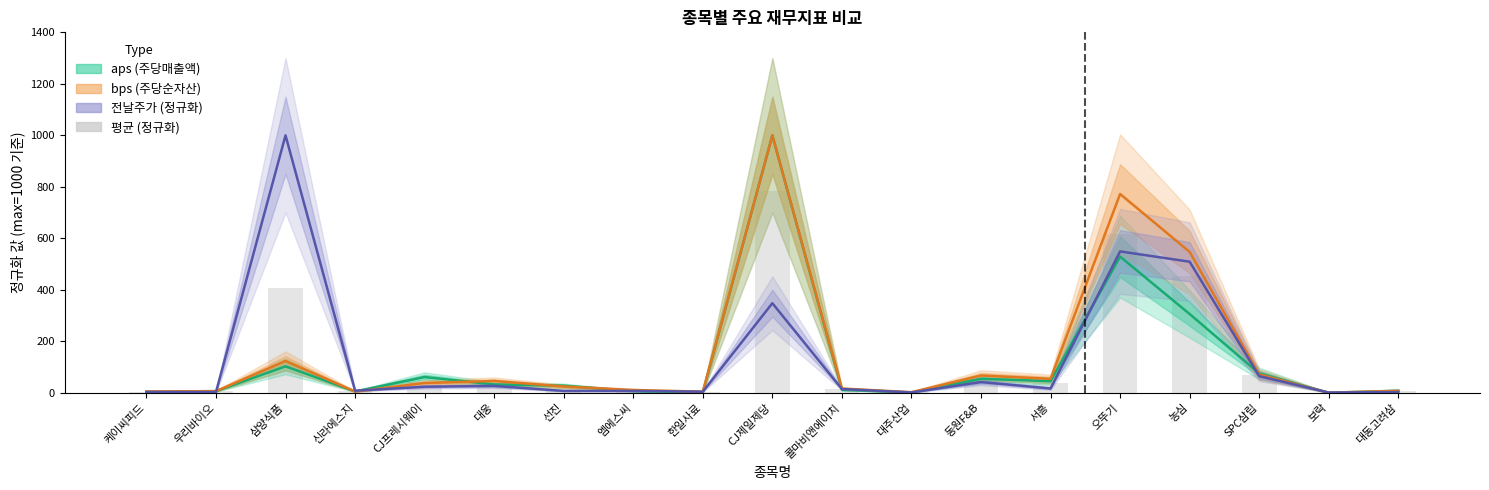

Reading left to right, extract all data points from this chart.

aps (주당매출액): 케이씨피드=3.8	우리바이오=7.0	삼양식품=103.3	신라에스지=5.8	CJ프레시웨이=61.7	대웅=33.0	선진=28.0	엠에스씨=7.2	한일사료=2.5	CJ제일제당=1000.0	콜마비앤에이치=12.3	대주산업=1.6	동원F&B=54.9	서흥=45.7	오뚜기=529.2	농심=306.4	SPC삼립=75.7	보락=0.5	대동고려삼=8.7
bps (주당순자산): 케이씨피드=5.6	우리바이오=7.0	삼양식품=124.0	신라에스지=5.3	CJ프레시웨이=38.5	대웅=46.3	선진=24.9	엠에스씨=11.4	한일사료=4.9	CJ제일제당=1000.0	콜마비앤에이치=16.9	대주산업=2.8	동원F&B=67.6	서흥=54.7	오뚜기=772.3	농심=547.4	SPC삼립=71.6	보락=1.0	대동고려삼=8.1
전날주가 (정규화): 케이씨피드=3.6	우리바이오=3.5	삼양식품=1000.0	신라에스지=8.6	CJ프레시웨이=24.0	대웅=27.3	선진=7.7	엠에스씨=7.6	한일사료=4.8	CJ제일제당=348.3	콜마비앤에이치=15.0	대주산업=1.9	동원F&B=42.2	서흥=17.2	오뚜기=549.5	농심=509.4	SPC삼립=65.1	보락=1.5	대동고려삼=3.3
평균 (정규화): 케이씨피드=4.3	우리바이오=5.8	삼양식품=409.1	신라에스지=6.6	CJ프레시웨이=41.4	대웅=35.5	선진=20.2	엠에스씨=8.8	한일사료=4.1	CJ제일제당=782.8	콜마비앤에이치=14.8	대주산업=2.1	동원F&B=54.9	서흥=39.2	오뚜기=617.0	농심=454.4	SPC삼립=70.8	보락=1.0	대동고려삼=6.7